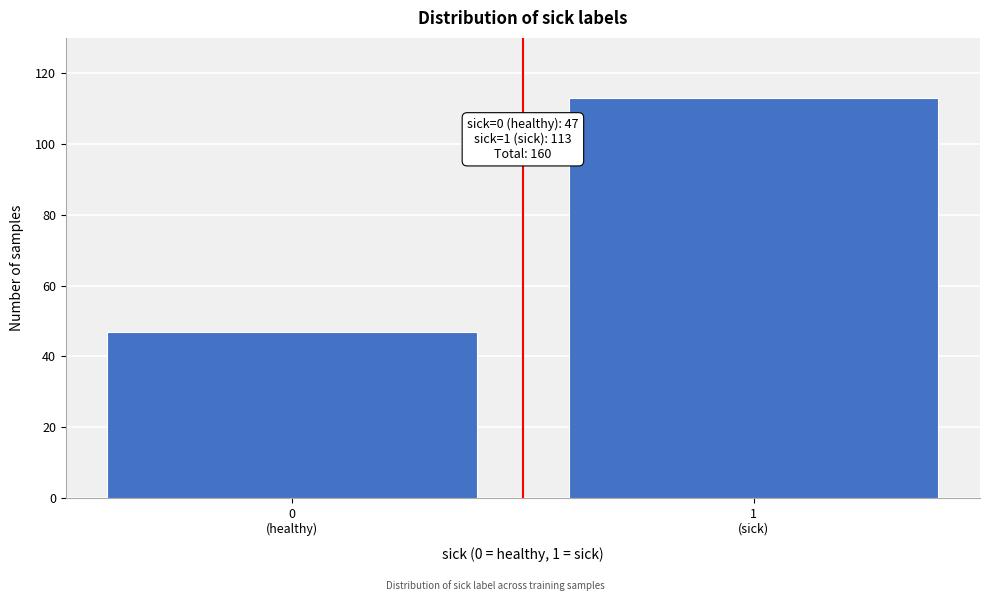

Reading left to right, what are all the values shown in this chart?

47	113